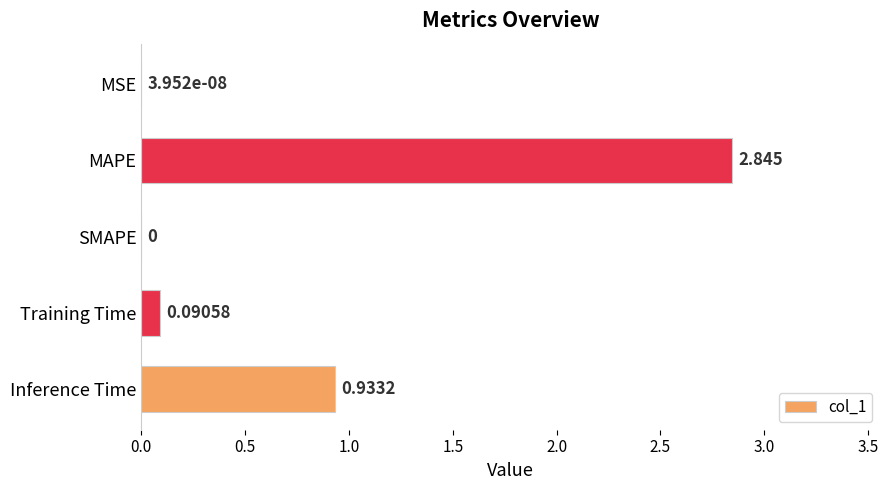

Which category has the highest value across all series?

MAPE